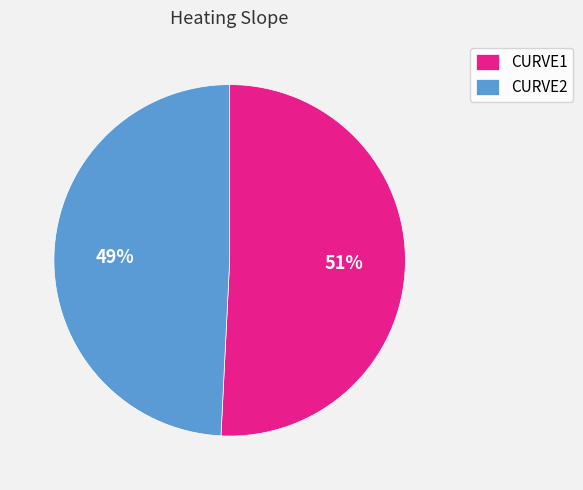

Which slice is the smallest?

CURVE2